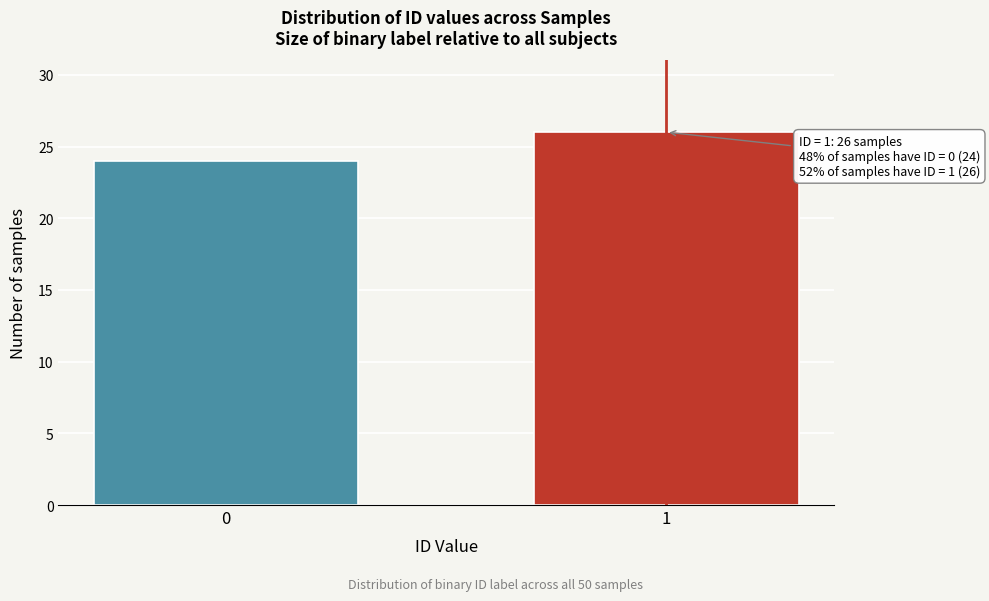

Reading right to left, extract all data points from this chart.

26	24